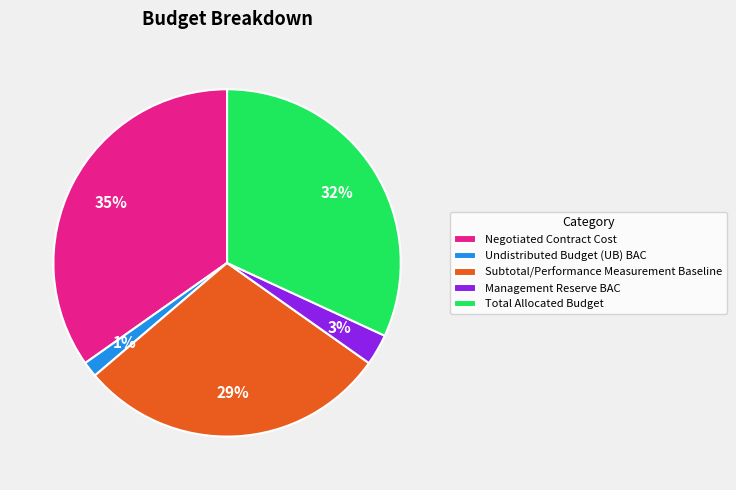

Count the number of slices in the pie.

5